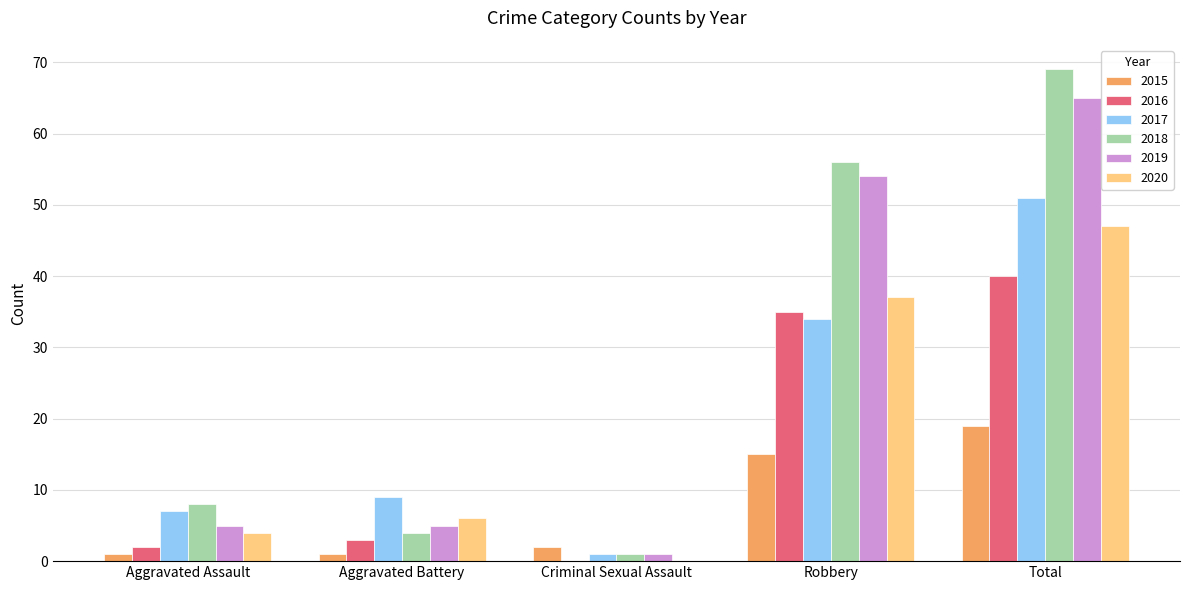

The value of 2017 at Aggravated Assault is 4. True or false?

False